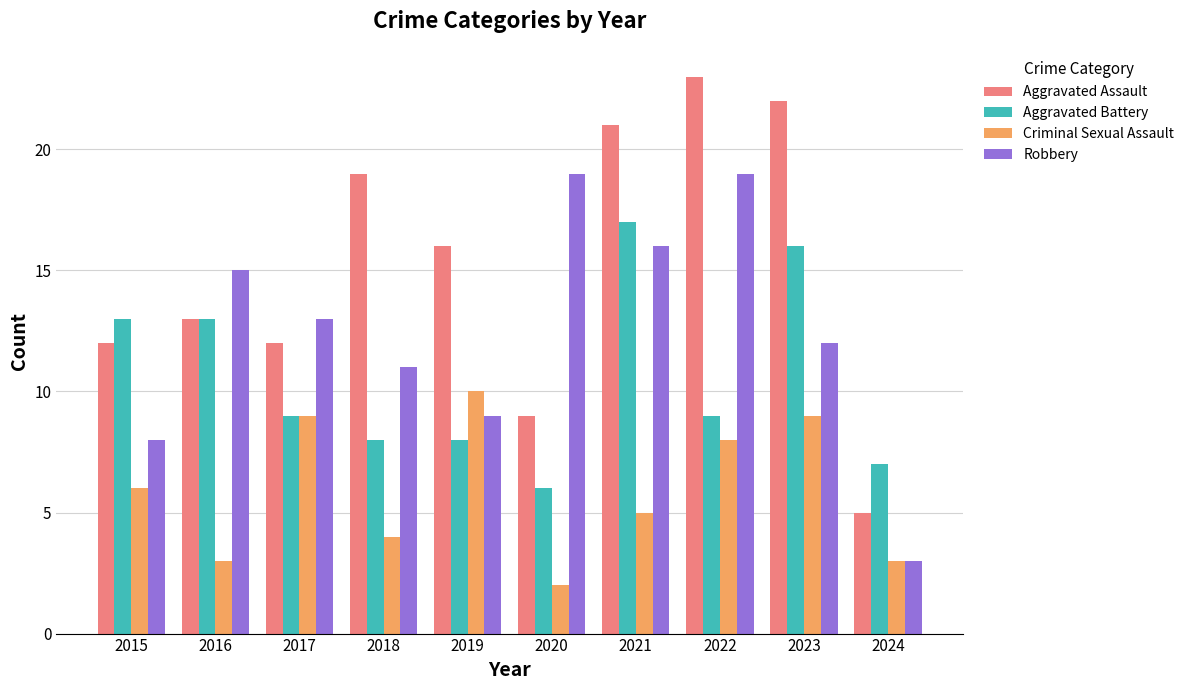

Which category has the lowest value across all series?

2020